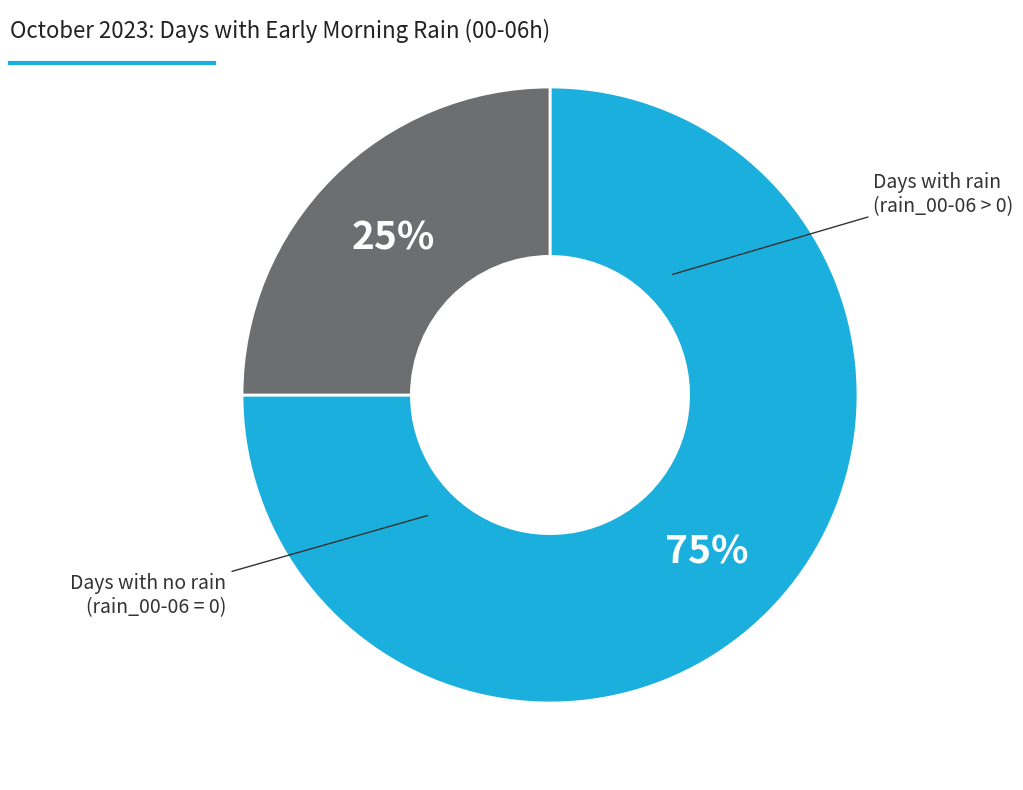

To the nearest percent, what is the difference between the largest and smallest slice percentages?

50%